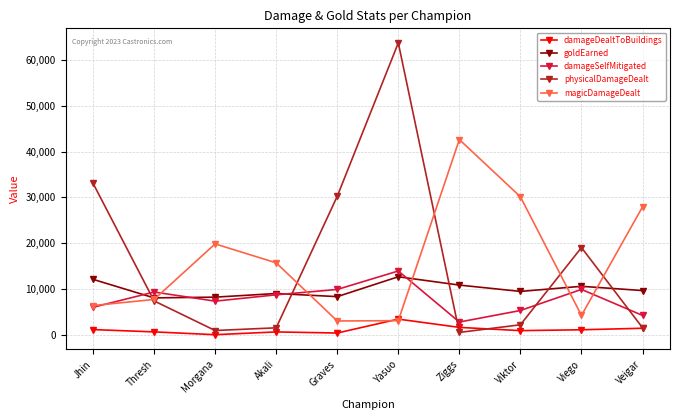

What are all the series names shown in the legend?

damageDealtToBuildings, goldEarned, damageSelfMitigated, physicalDamageDealt, magicDamageDealt